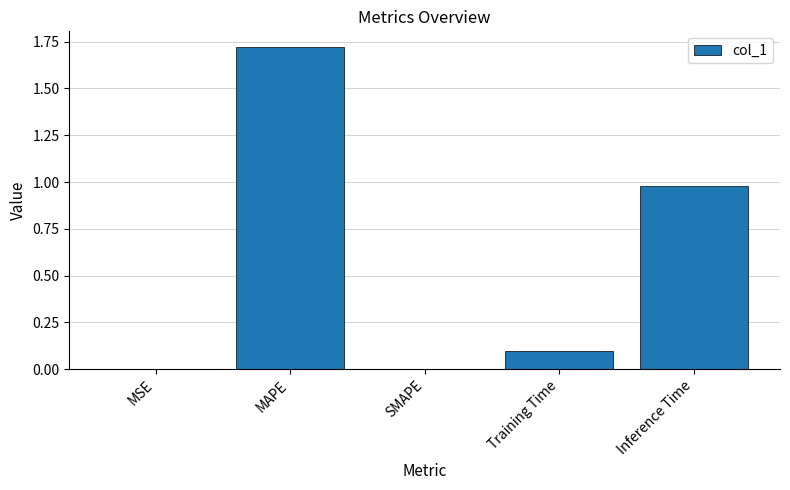

The chart shows a value of 0.0 at MSE. True or false?

True